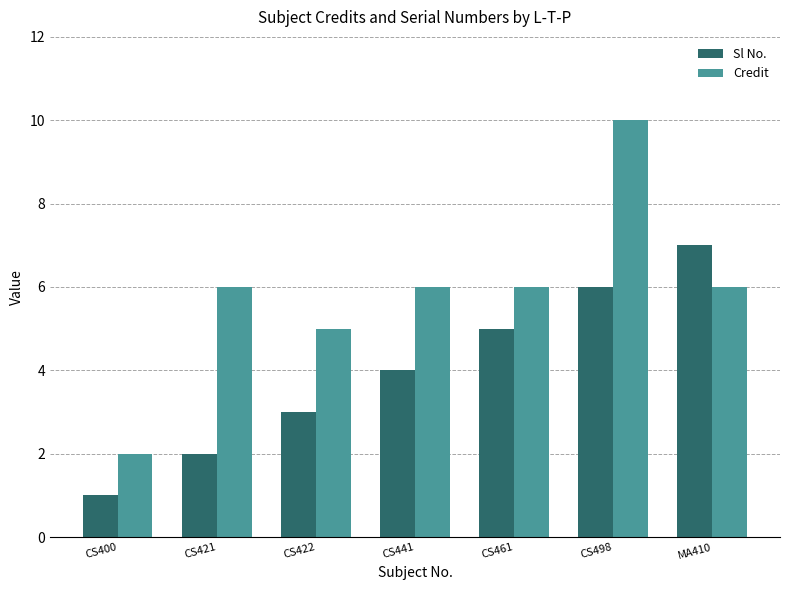

What is the label of the 3rd bar from the left?

CS422